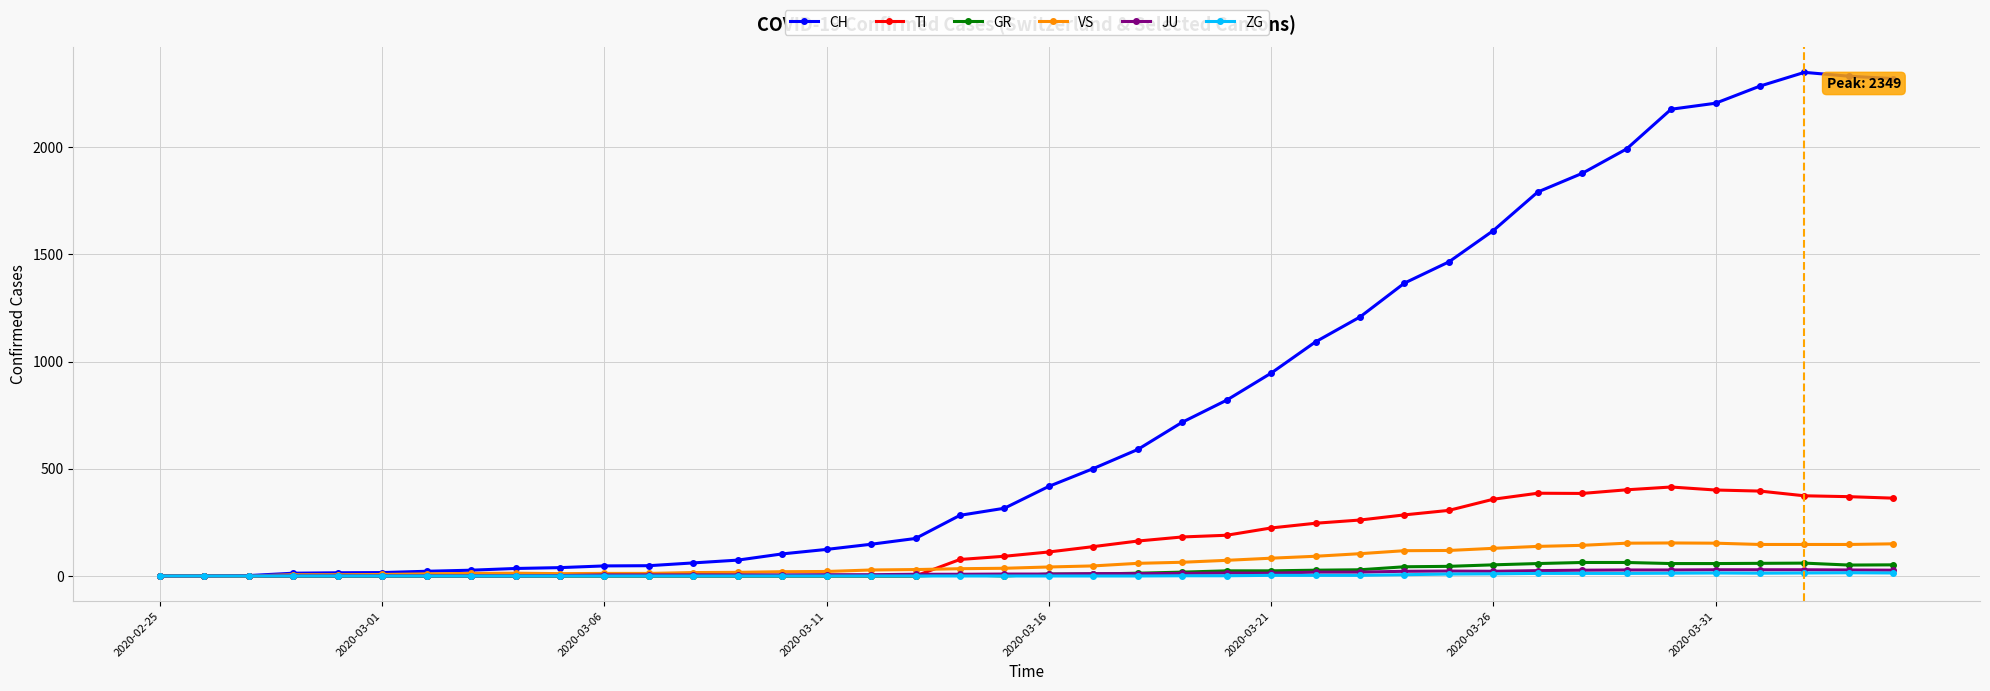

What is the sum of all TI values?

6125